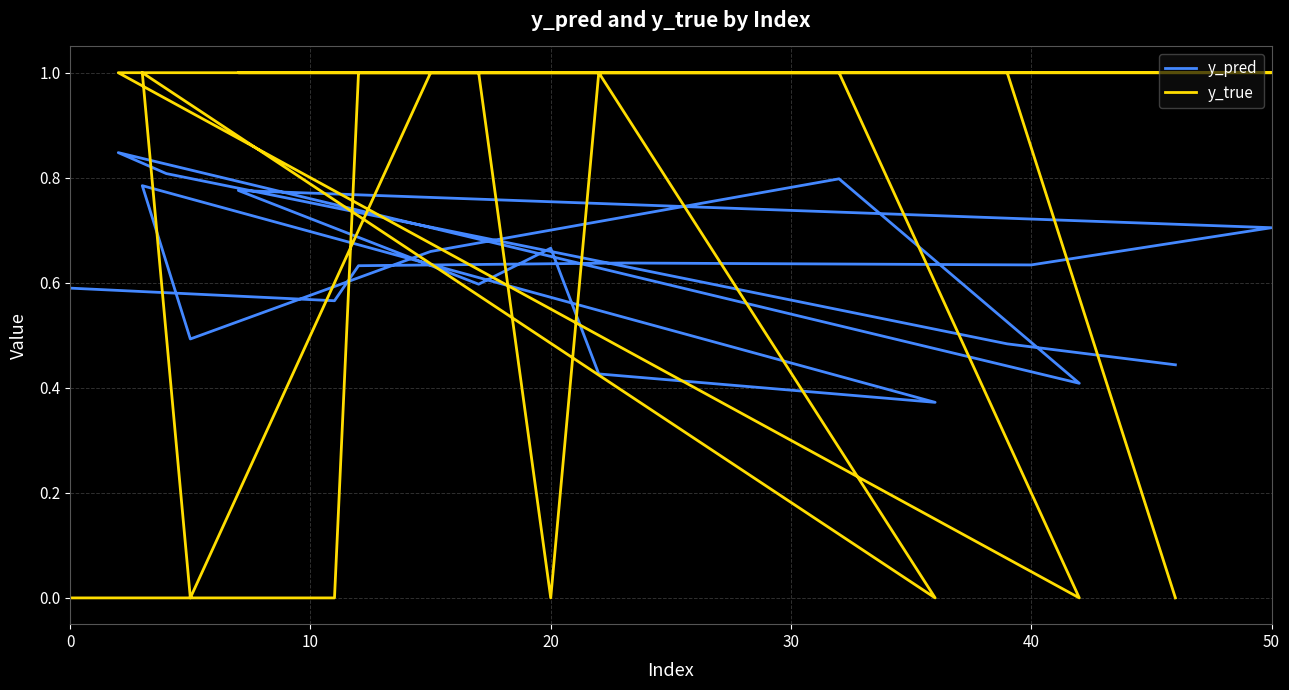

Which series has the widest spread of values?

y_true